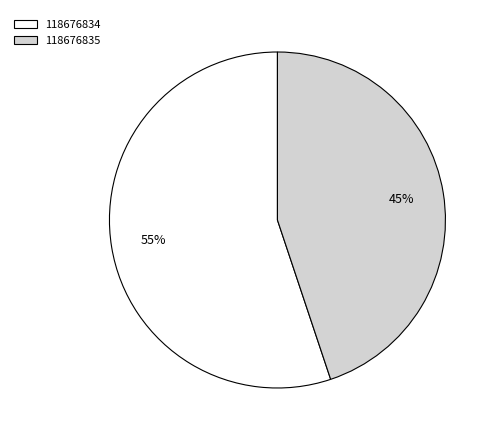

Combined, do 118676834 and 118676835 account for over 50%?

Yes